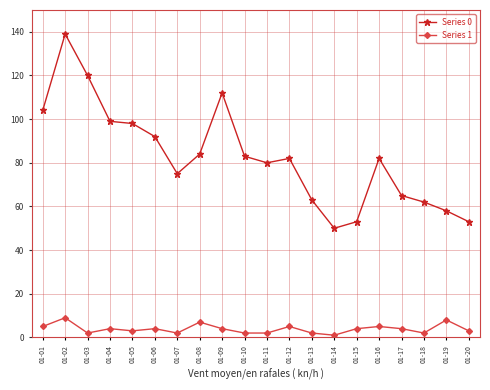

What is the sum of all Series 1 values?

78